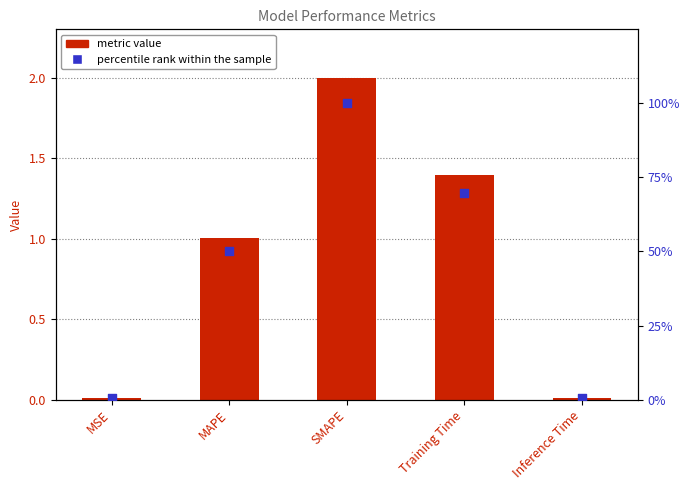

At how many categories does at least one series exceed 26?

3